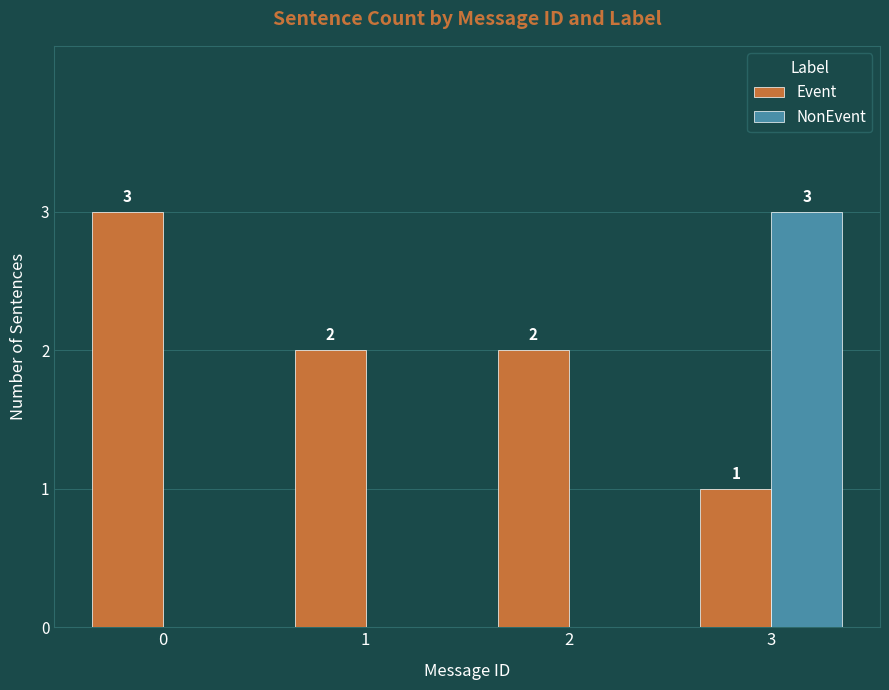

At which category is the sum across all series the highest?

3